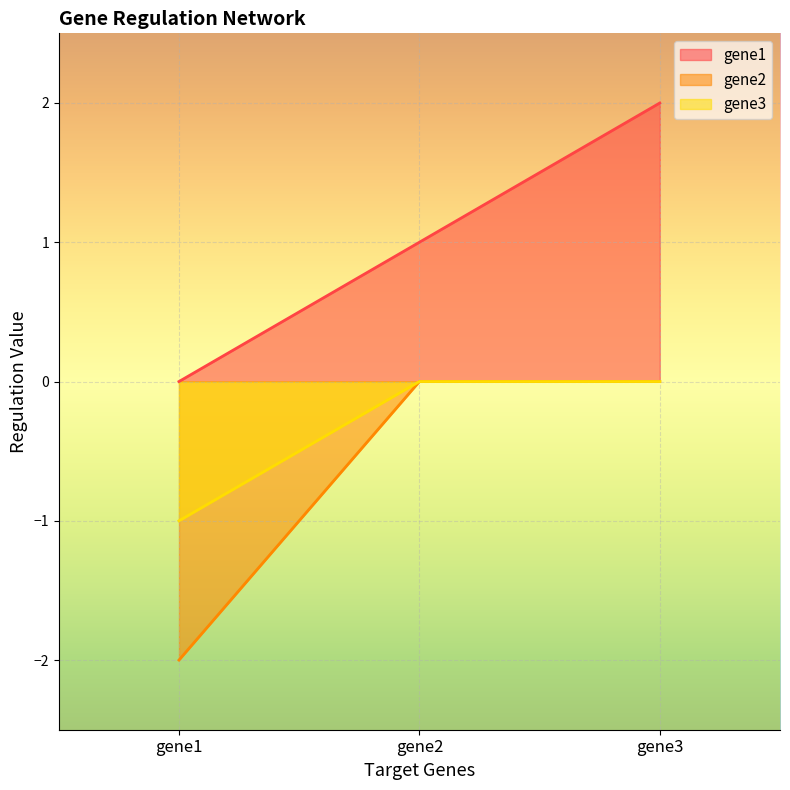

How many lines are shown in the chart?

3